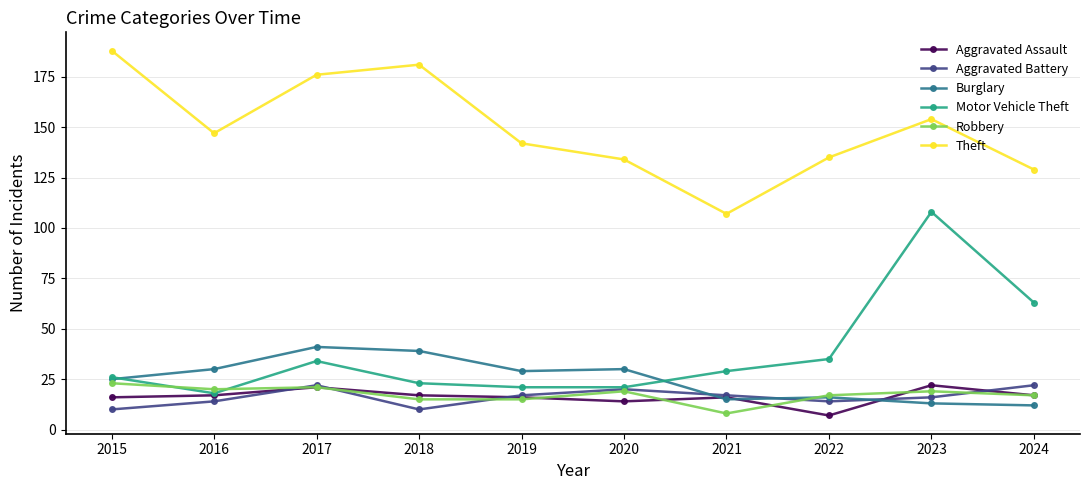

Is the value of Robbery at 2021 greater than the value of Theft at 2024?

No